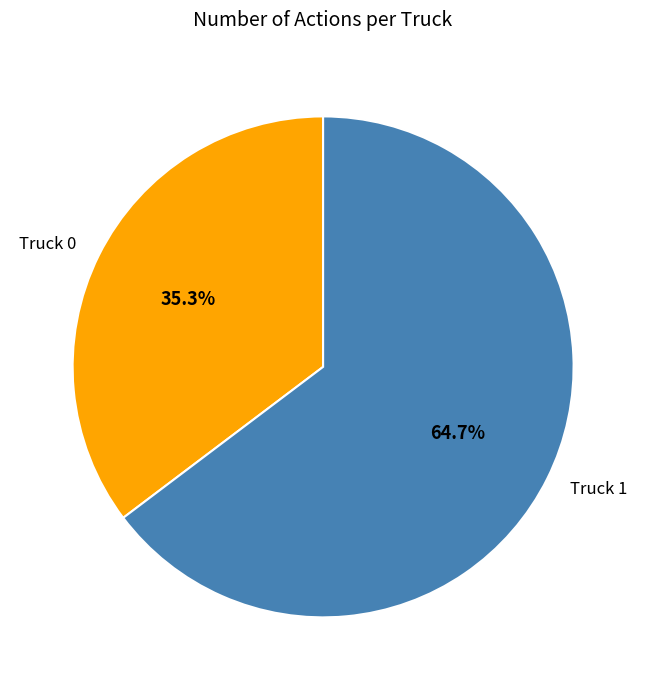

Approximately how many times larger is the value at Truck 0 compared to Truck 1?

0.5